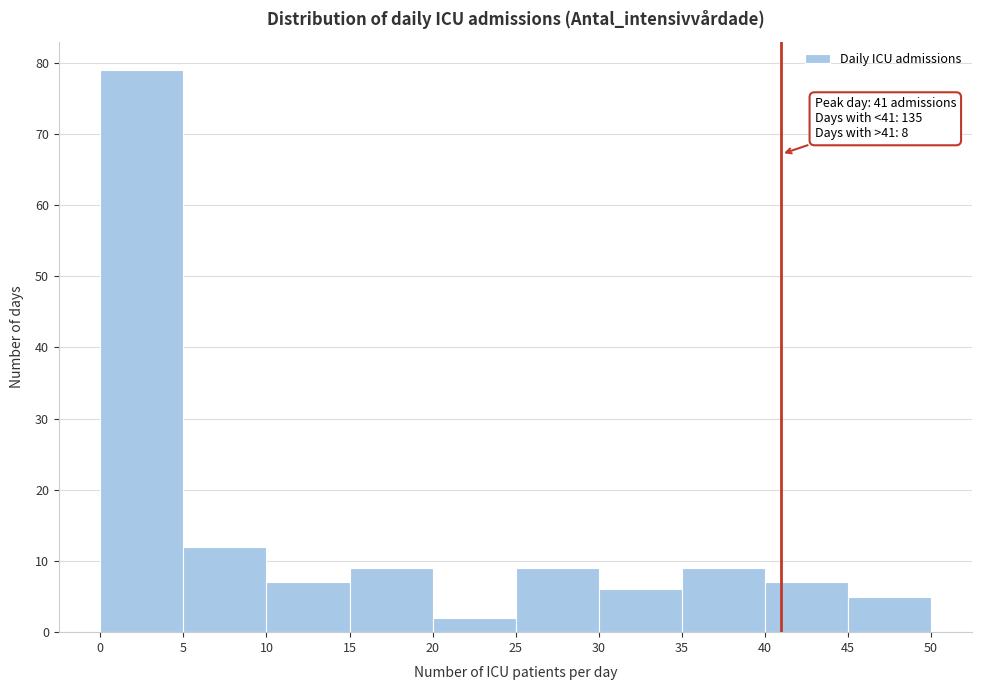

Over which range of the x-axis is the bar tallest?

0 to 5